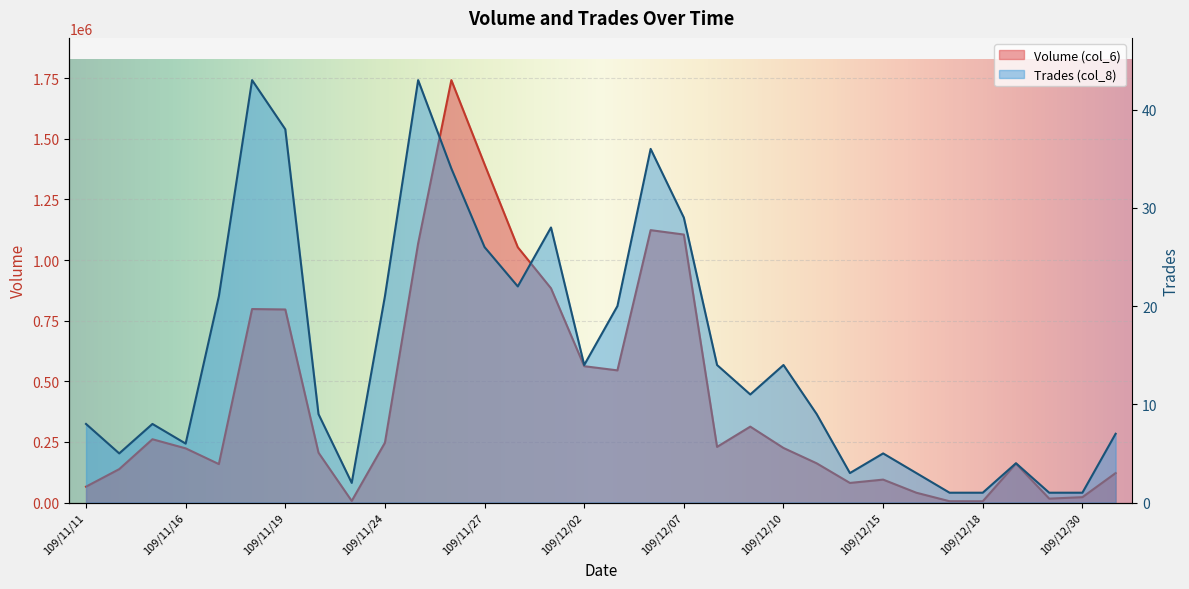

List the labels in order of Trades (col_8) value, smallest first.

109/12/17, 109/12/18, 109/12/25, 109/12/30, 109/11/23, 109/12/14, 109/12/16, 109/12/21, 109/11/12, 109/12/15, 109/11/16, 109/12/31, 109/11/11, 109/11/13, 109/11/20, 109/12/11, 109/12/09, 109/12/02, 109/12/08, 109/12/10, 109/12/03, 109/11/17, 109/11/24, 109/11/30, 109/11/27, 109/12/01, 109/12/07, 109/11/26, 109/12/04, 109/11/19, 109/11/18, 109/11/25